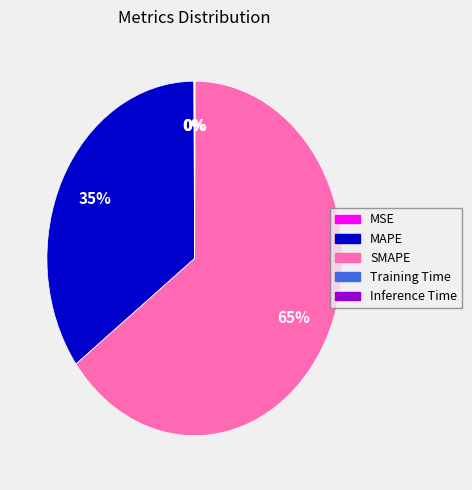

To the nearest percent, what portion does MAPE represent?

35%